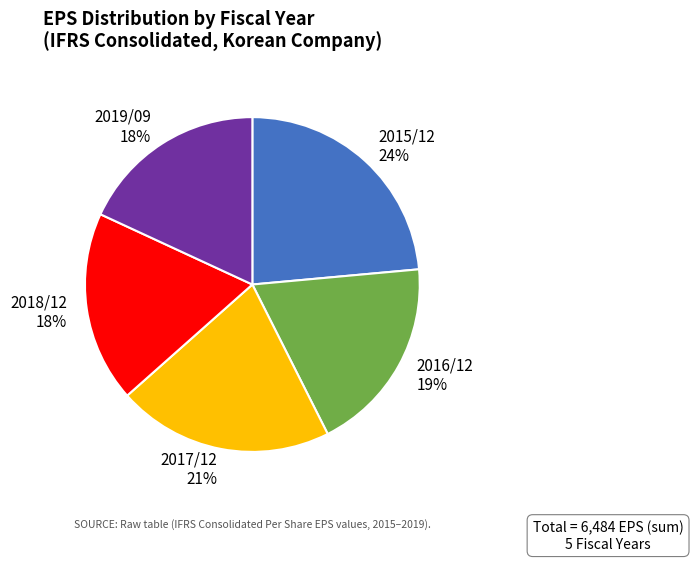

What is the largest slice in the pie chart?

2015/12